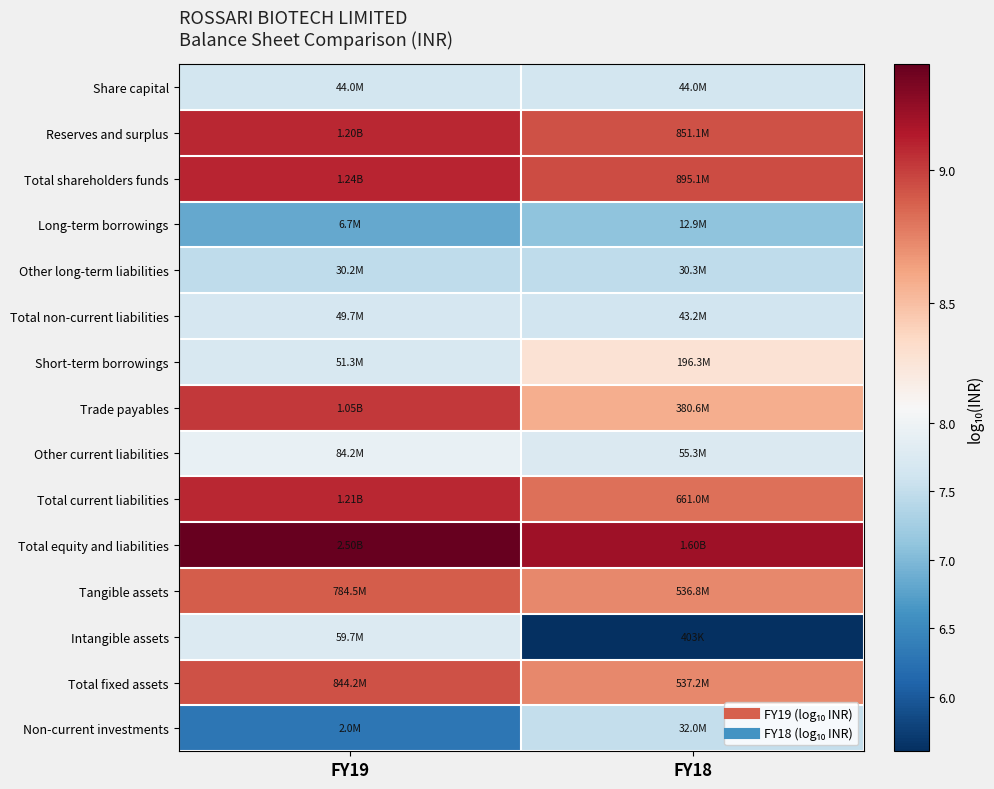

How many categories are shown in the chart?

2